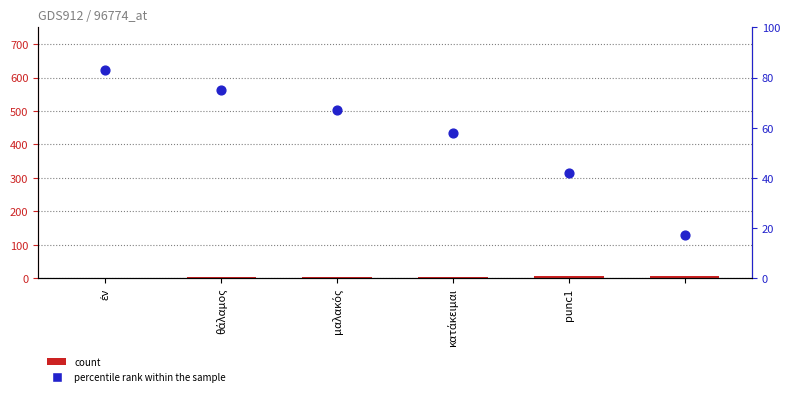

Which series reaches the minimum Y coordinate?

count